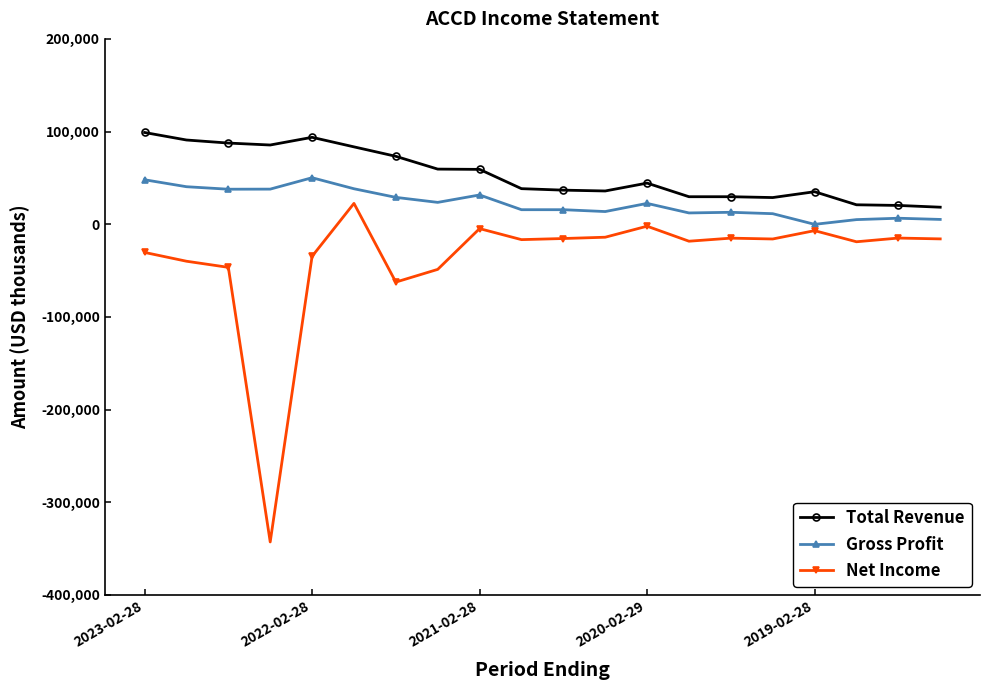

Rank the series by their maximum value, from highest to lowest.

Total Revenue, Gross Profit, Net Income